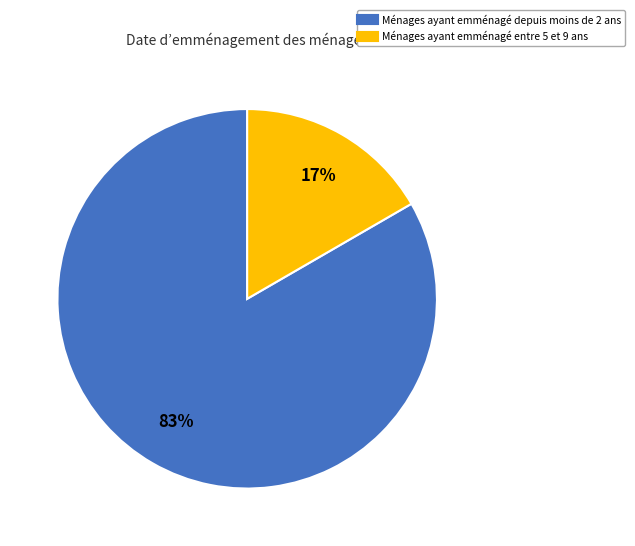

To the nearest percent, what is the average slice percentage?

50%